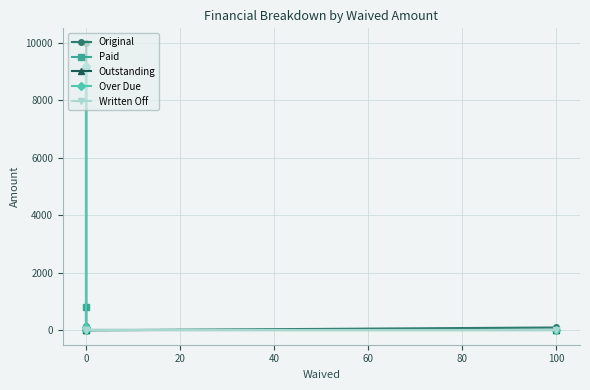

Is this an area chart (filled region under the line)?

No